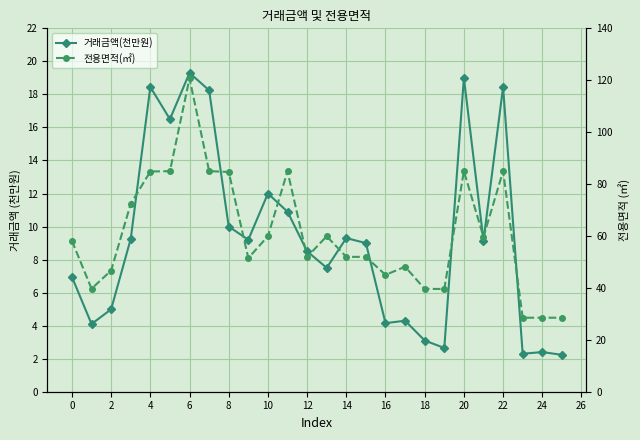

Is the value of 전용면적(㎡) at 18 greater than the value of 거래금액(천만원) at 16?

Yes